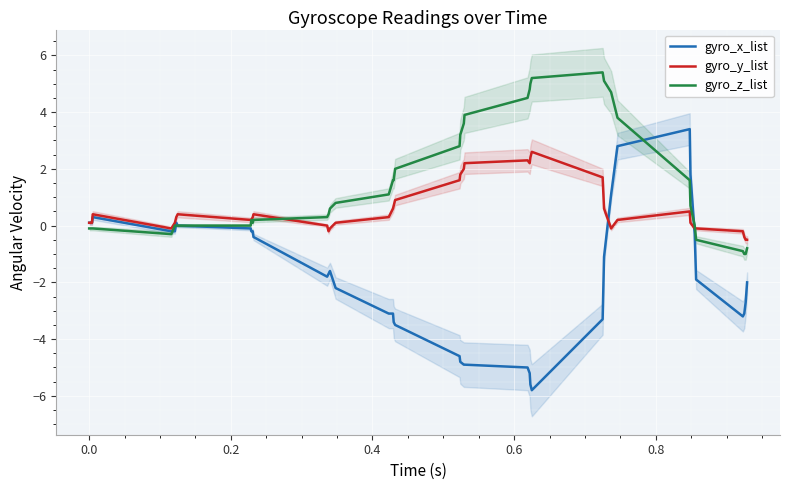

What is the lowest value of the gyro_z_list series?

-1.0